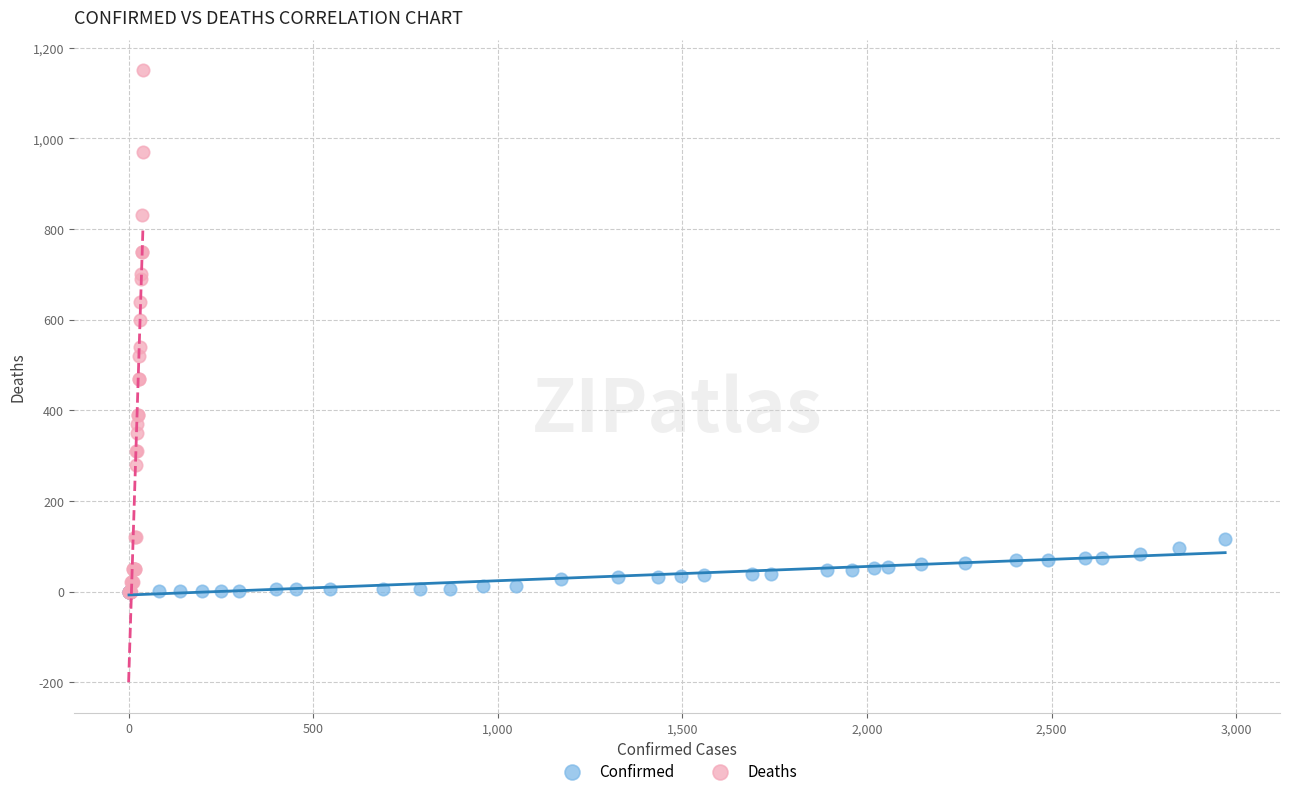

Which series reaches the maximum Y coordinate?

Deaths